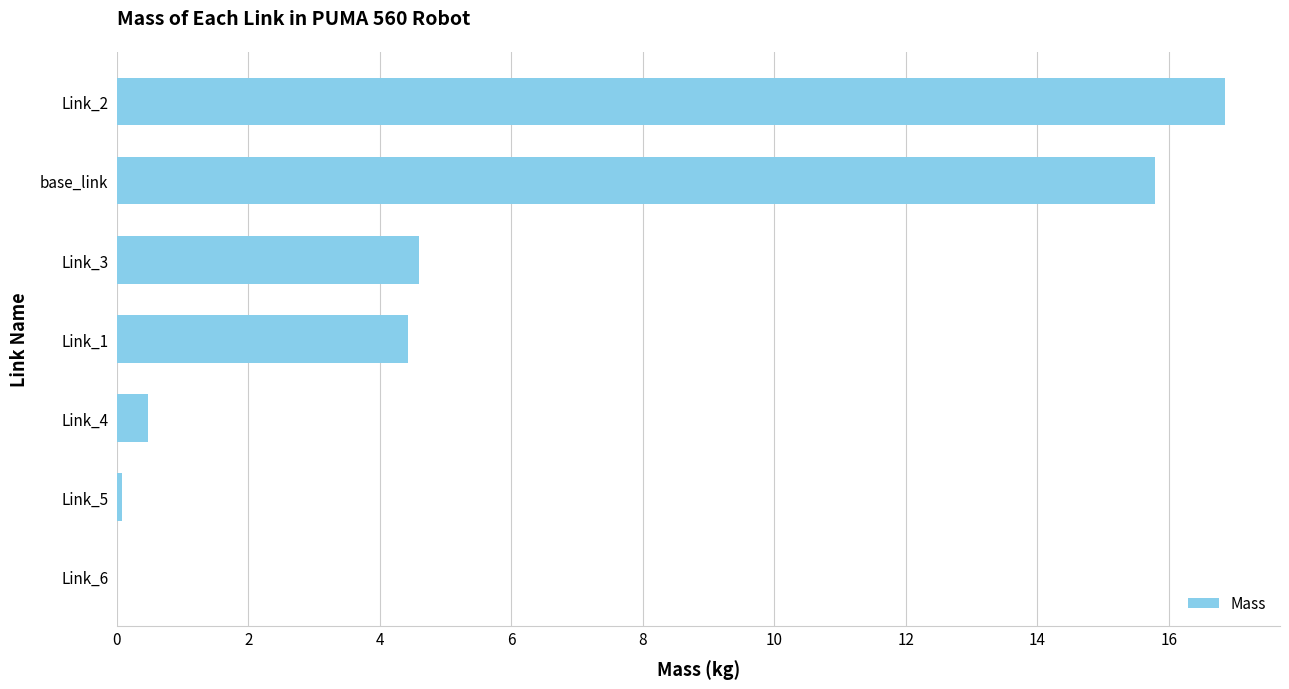

True or false: the data shows 4.6 at Link_3.

True